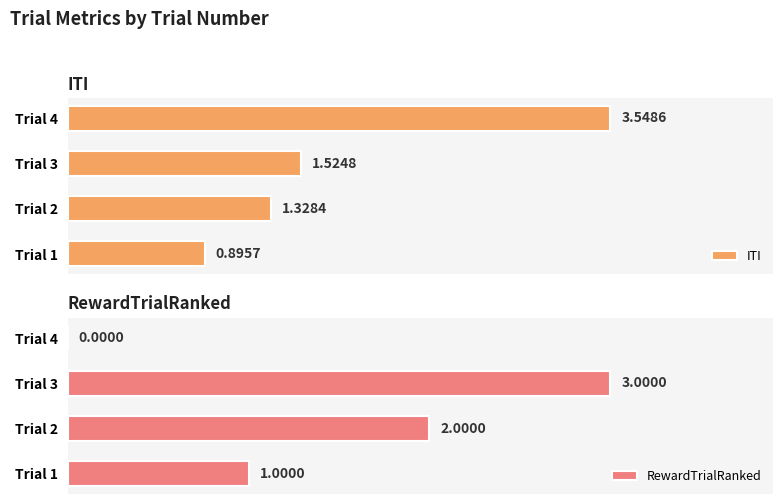

What is the maximum value for ITI?

3.5